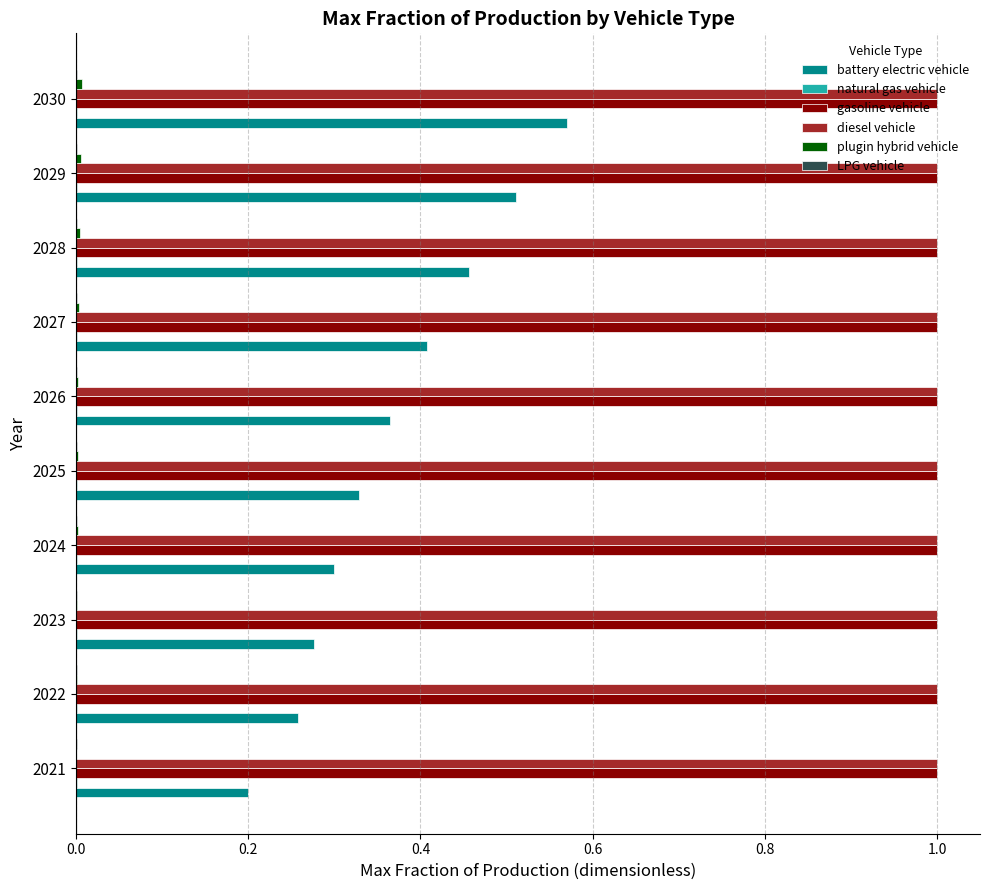

Is it true that battery electric vehicle equals 0.3 at 2024?

True